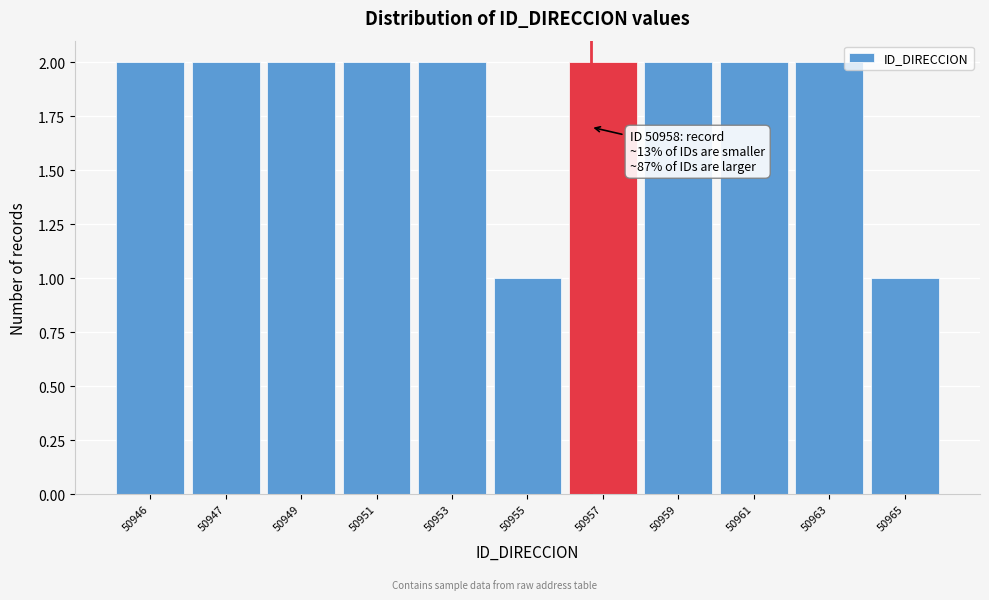

Reading left to right, transcribe all the data shown in this chart.

2	2	2	2	2	1	2	2	2	2	1